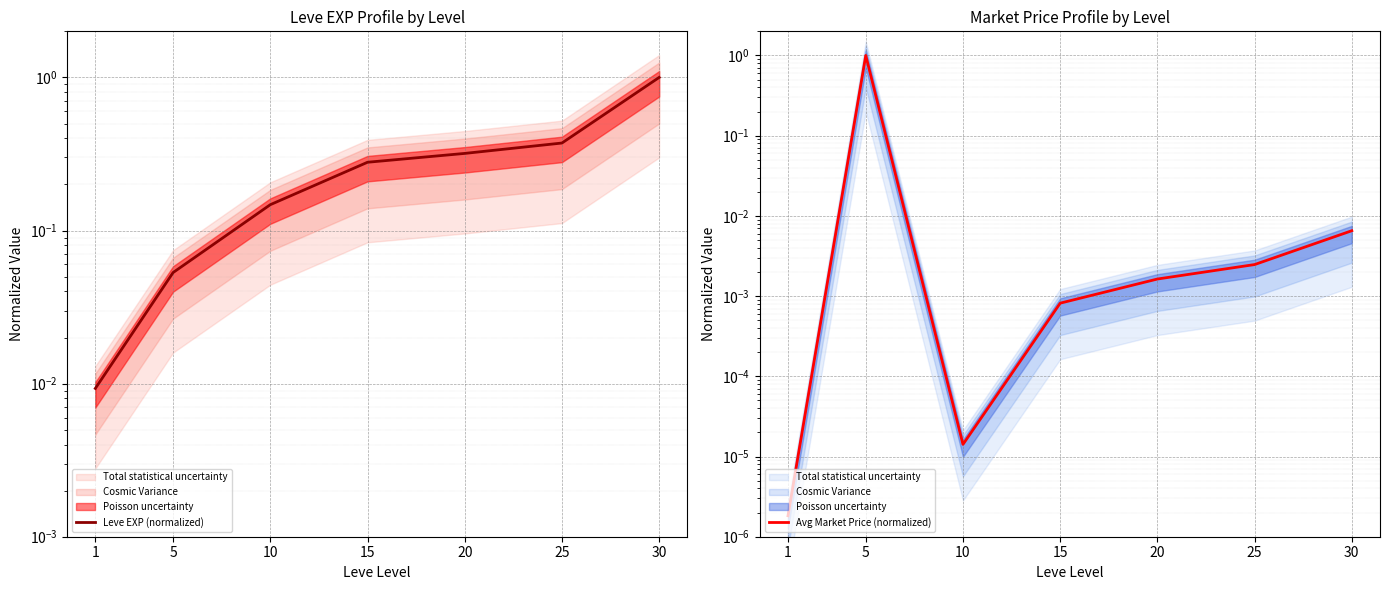

Reading left to right, what are all the values shown in this chart?

Leve EXP (normalized): 0.0	0.1	0.1	0.3	0.3	0.4	1.0
Avg Market Price (normalized): 0.0	1.0	0.0	0.0	0.0	0.0	0.0